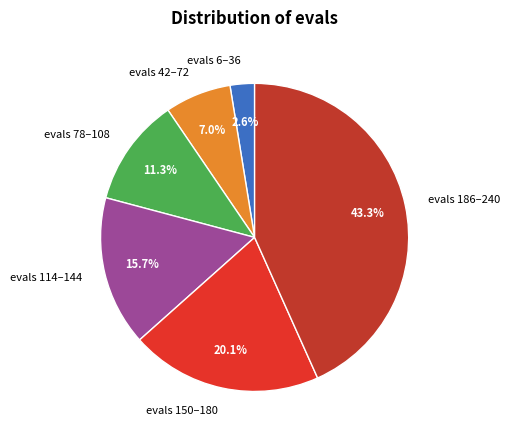

Which slice is the largest?

evals 186–240